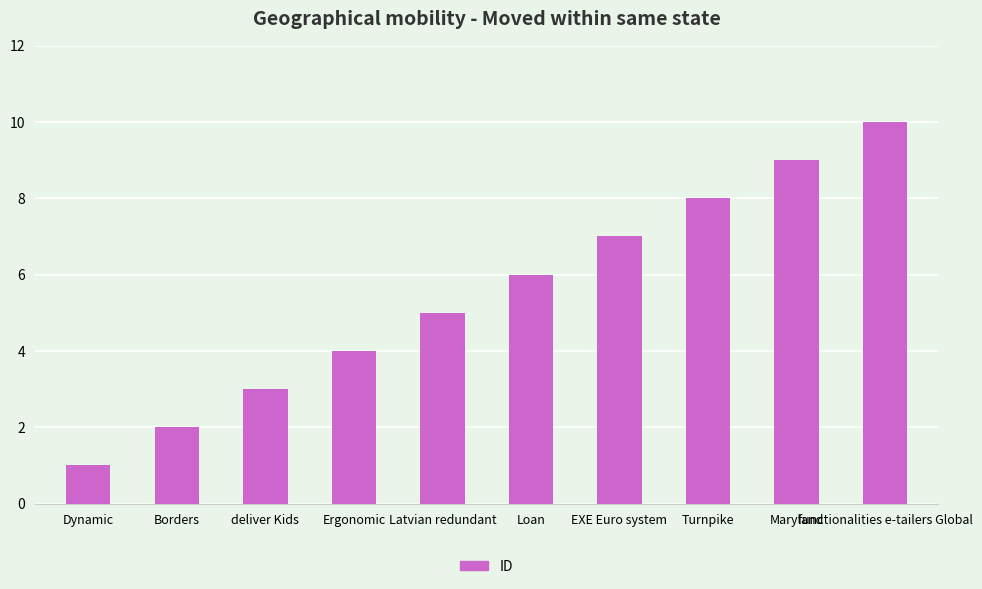

Is it true that the value at Turnpike is 2?

False